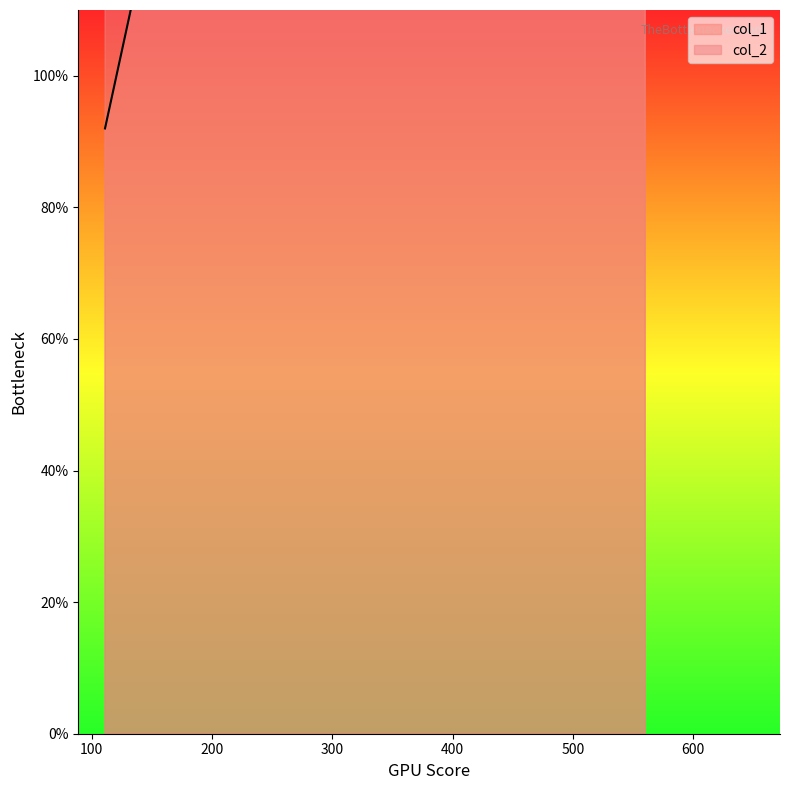

The value of col_1 at 111.0909090909091 is 92. True or false?

True